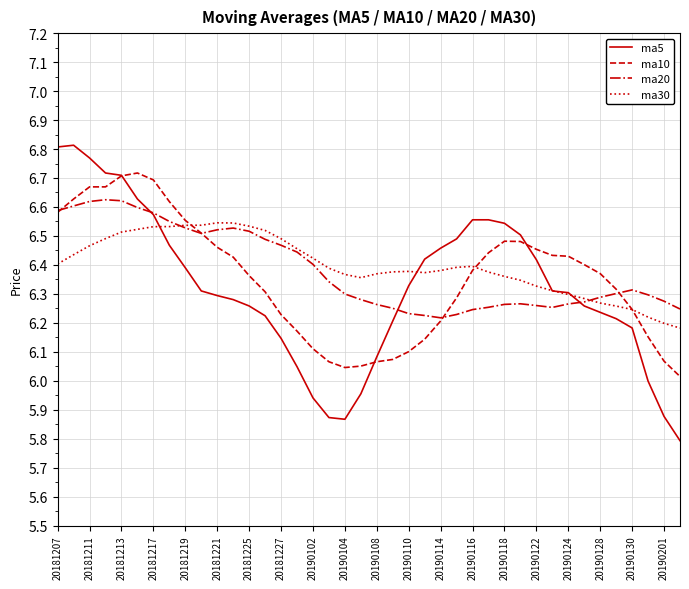

Which series has the largest range (max minus min)?

ma5